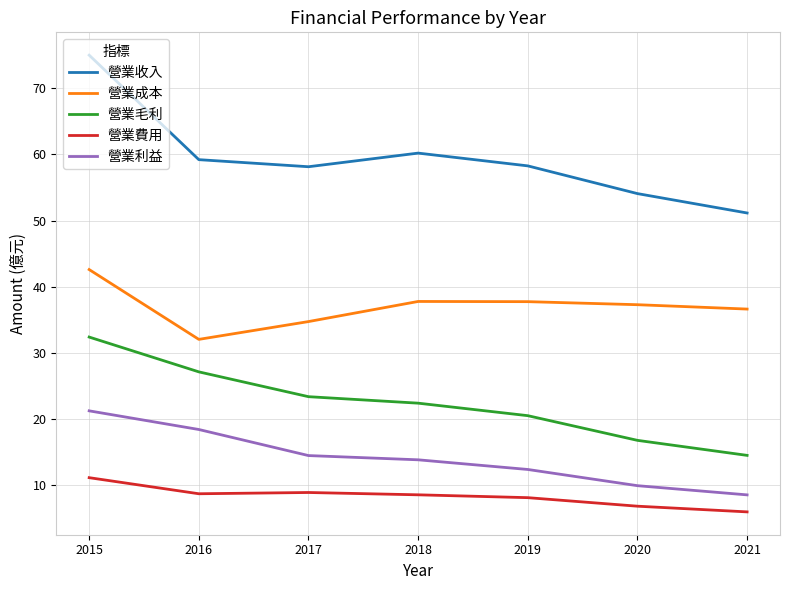

What is the difference between the second highest and second lowest values in the 營業收入 series?

6.1